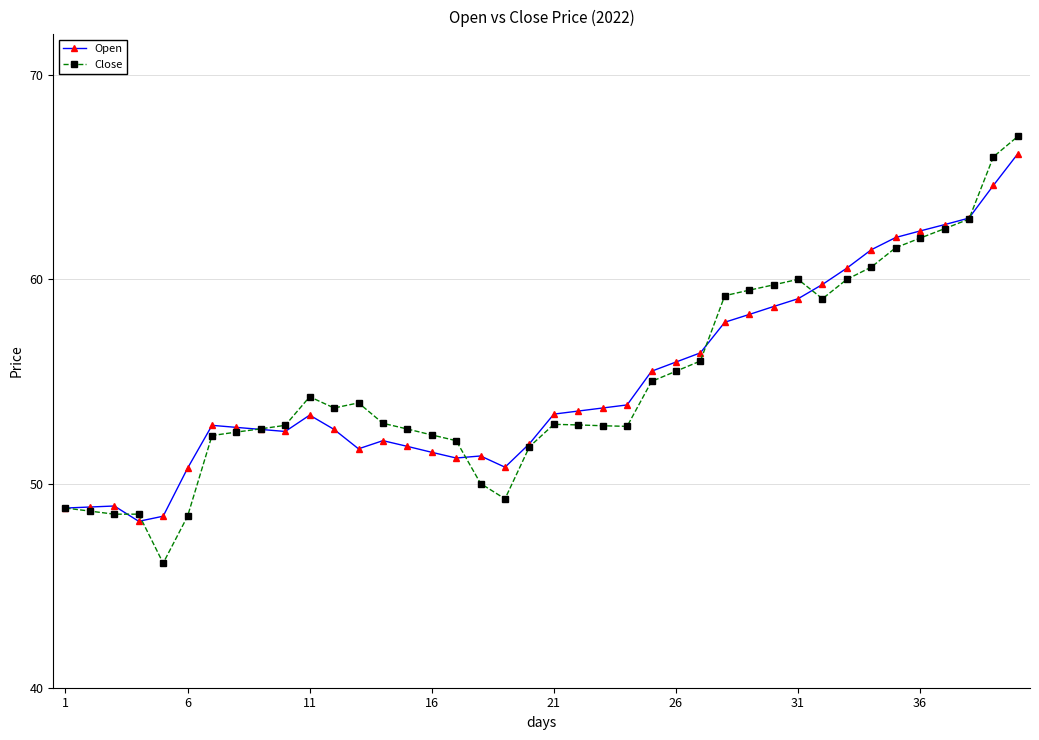

What is the maximum value for Close?

67.0